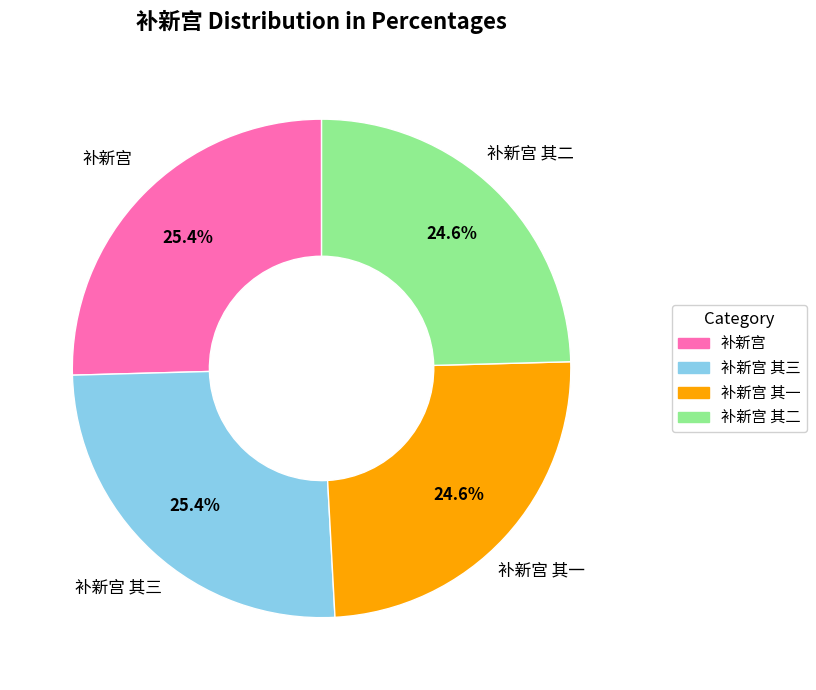

Is there a majority slice in this chart?

No